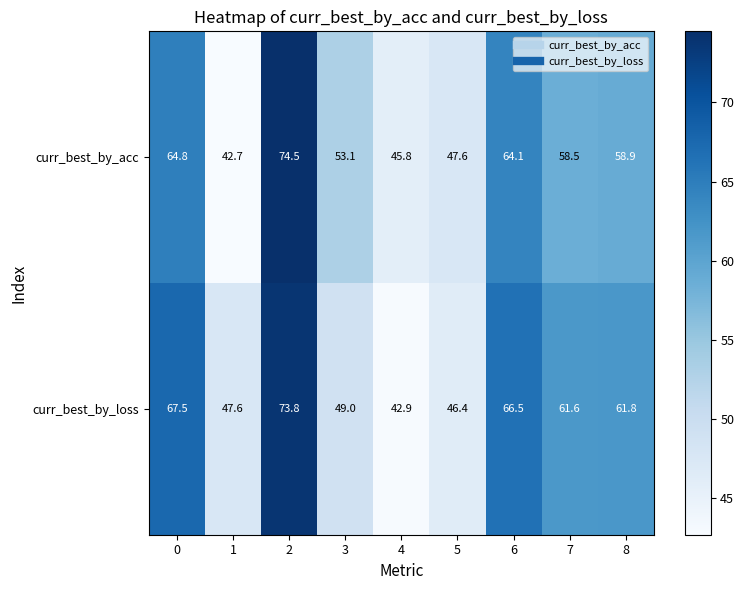

Count the number of data series in this chart.

2